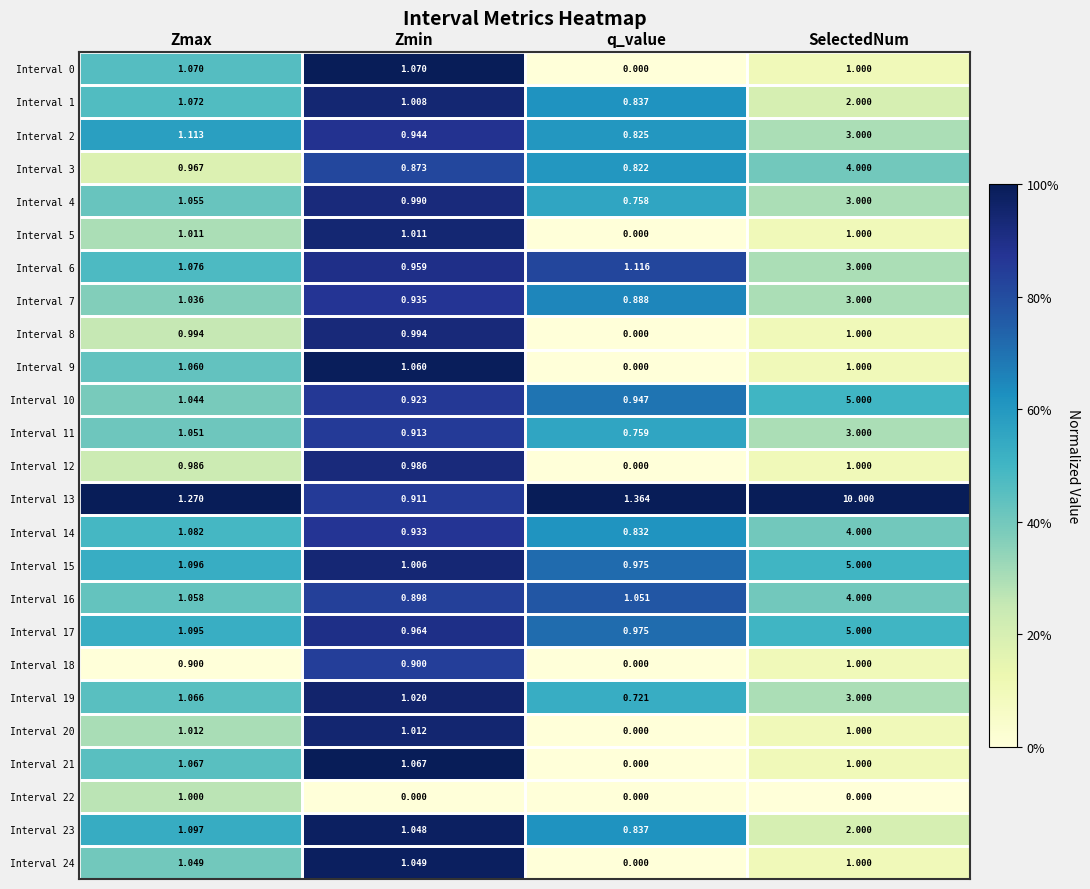

What is the total value across all series at SelectedNum?

68.0